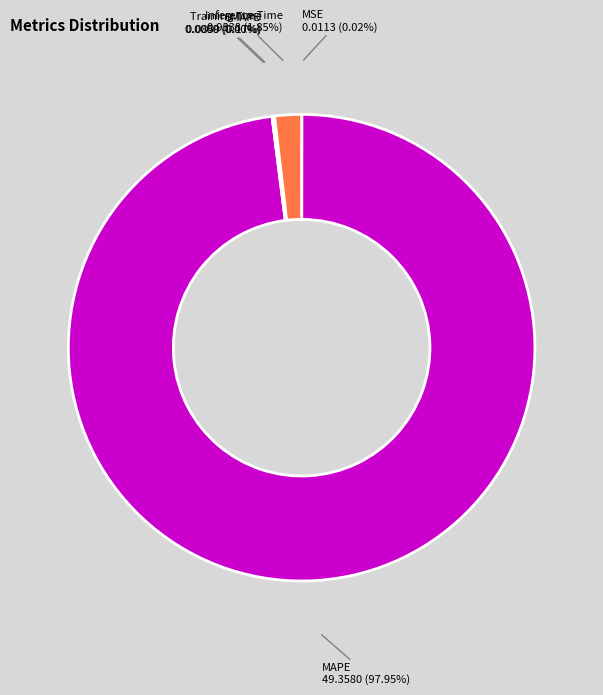

How many segments does this pie chart have?

5